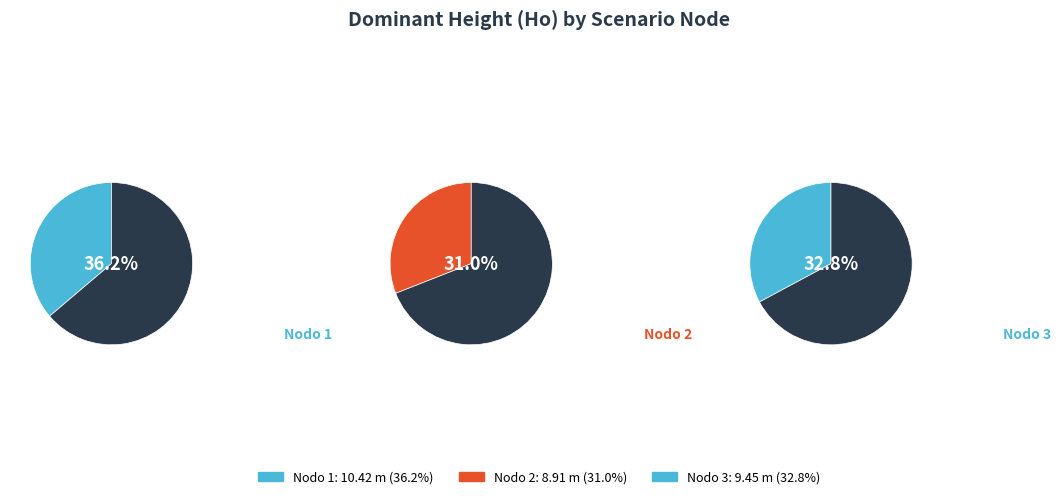

How many segments does this pie chart have?

3